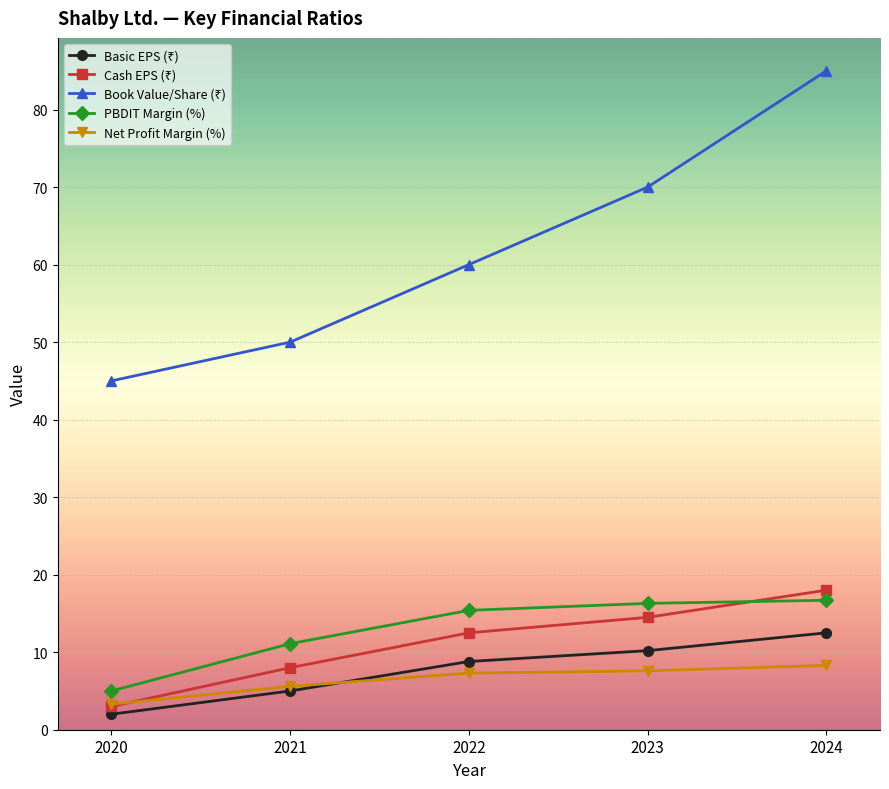

Where is Net Profit Margin (%) nearest to the value 5?

2021